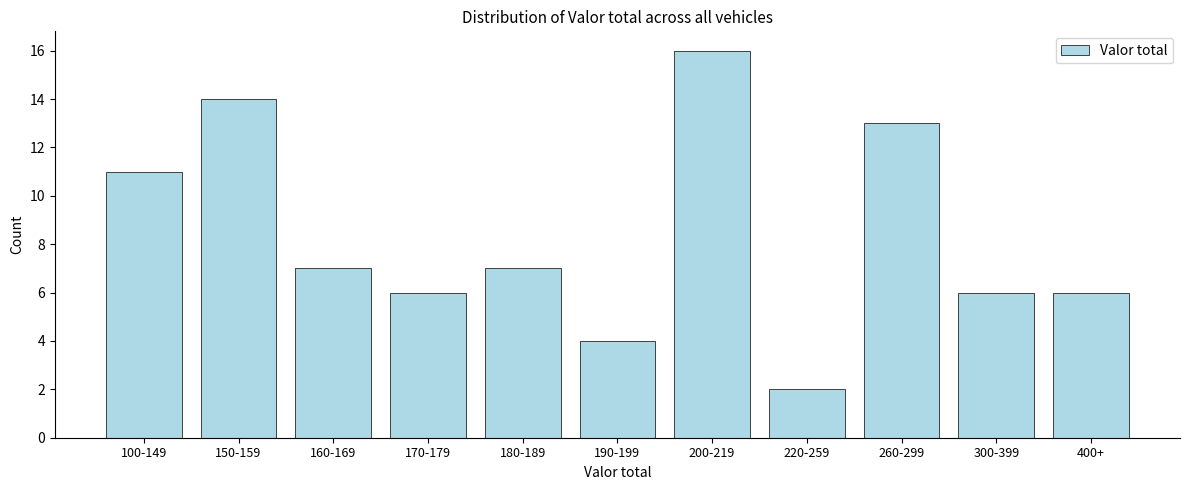

Reading left to right, transcribe all the data shown in this chart.

100-149=11	150-159=14	160-169=7	170-179=6	180-189=7	190-199=4	200-219=16	220-259=2	260-299=13	300-399=6	400+=6